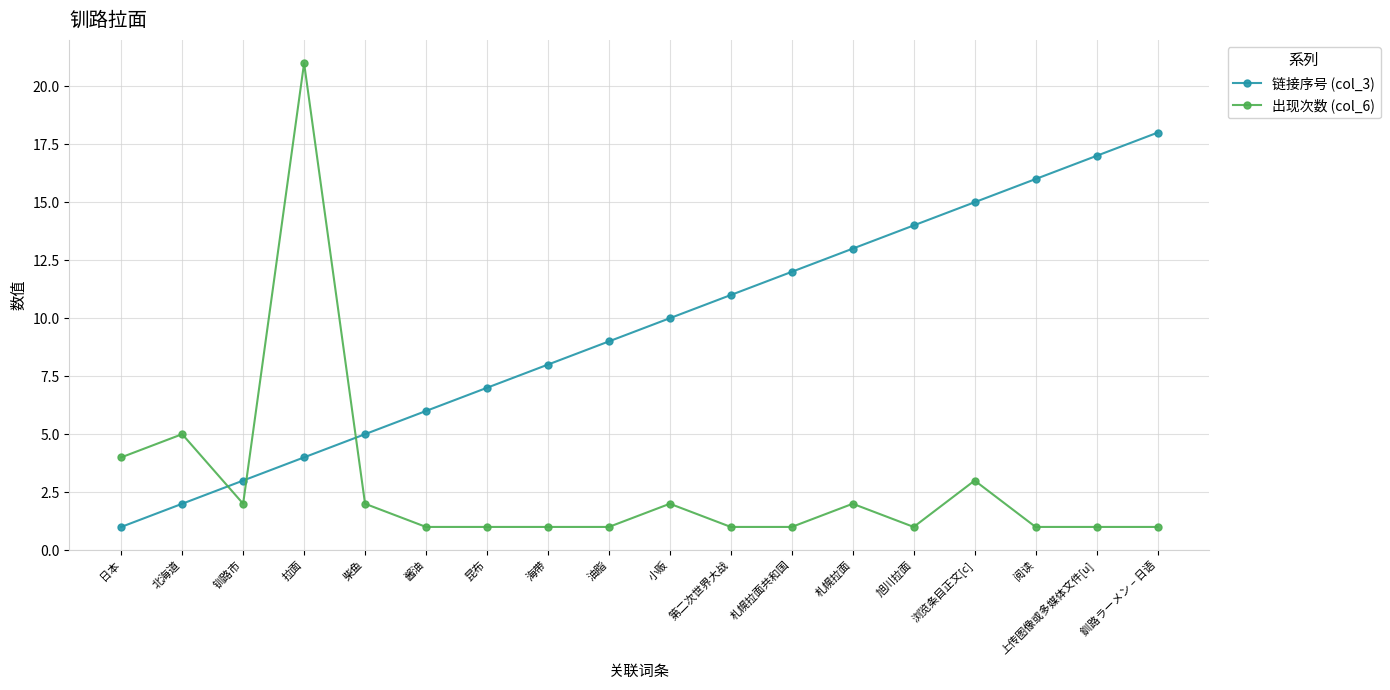

What is the average value of the 出现次数 (col_6) series?

3